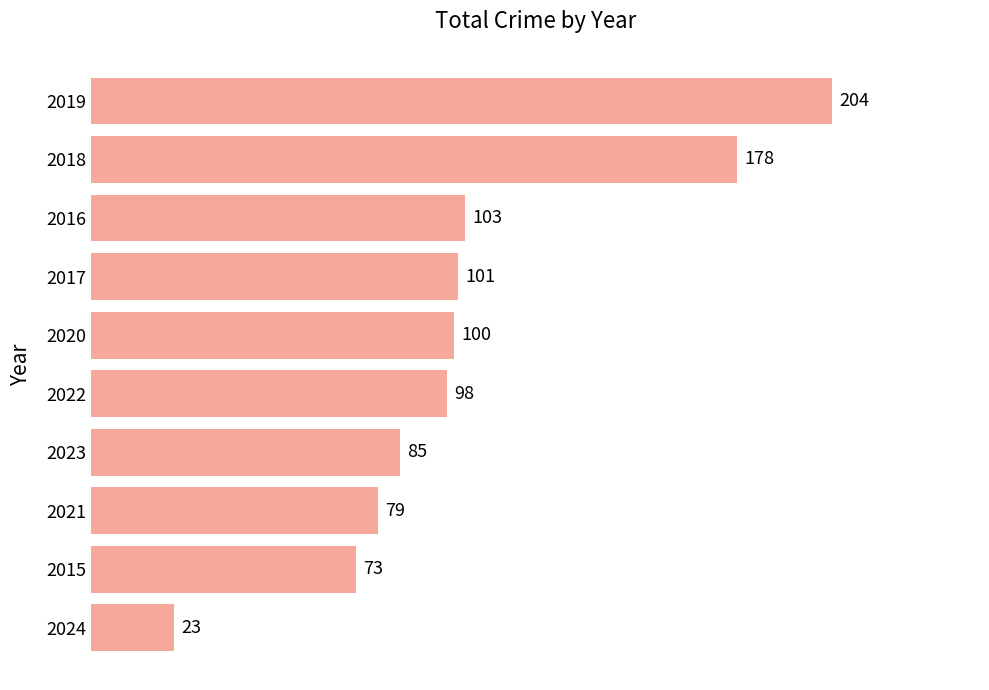

The value at 2015 is 116. True or false?

False